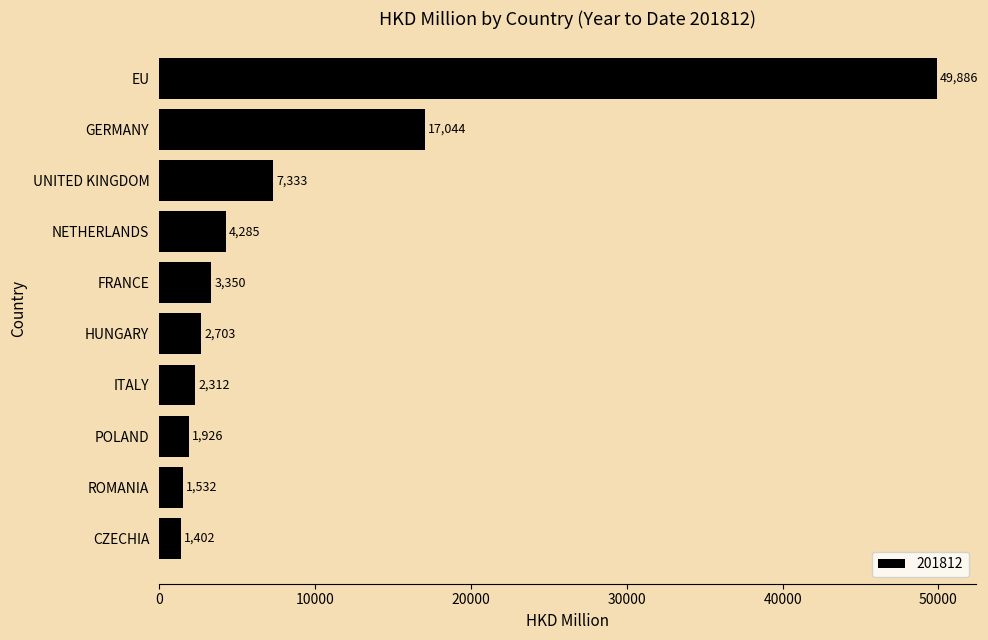

Which has a higher value, CZECHIA or EU?

EU